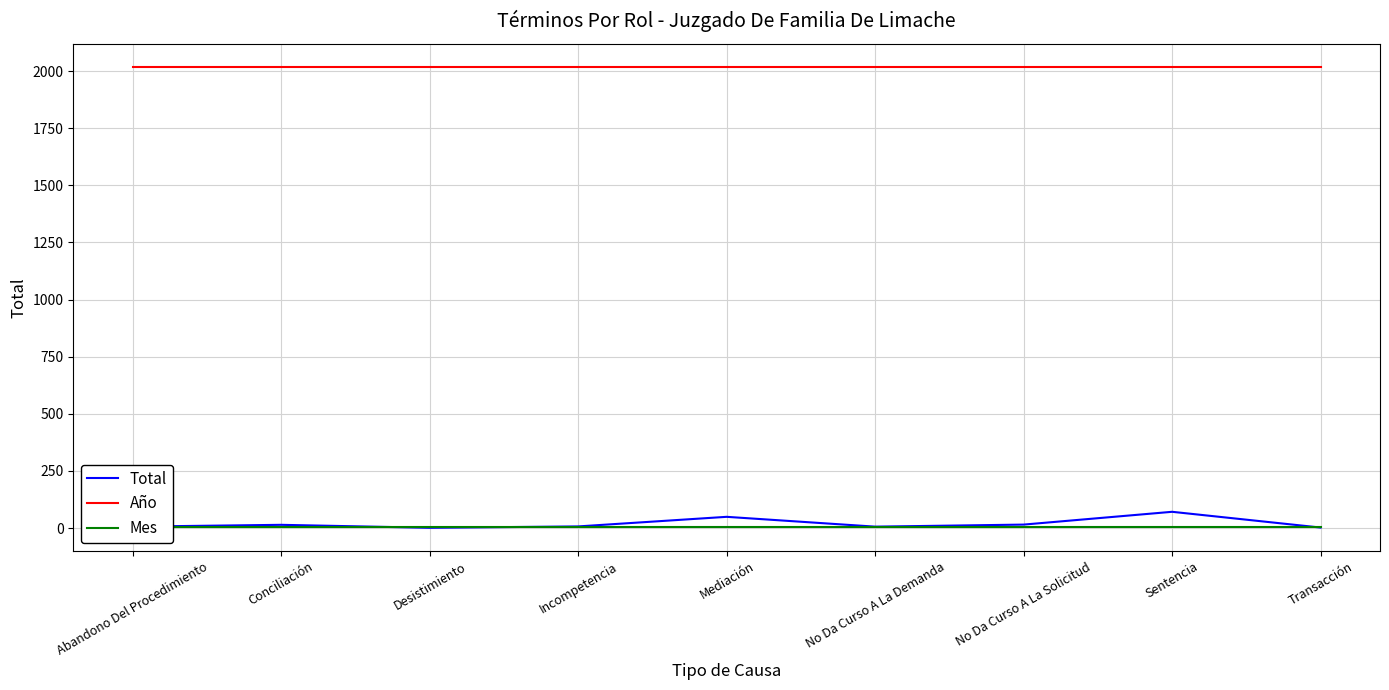

True or false: Mes and Año cross at least once.

False